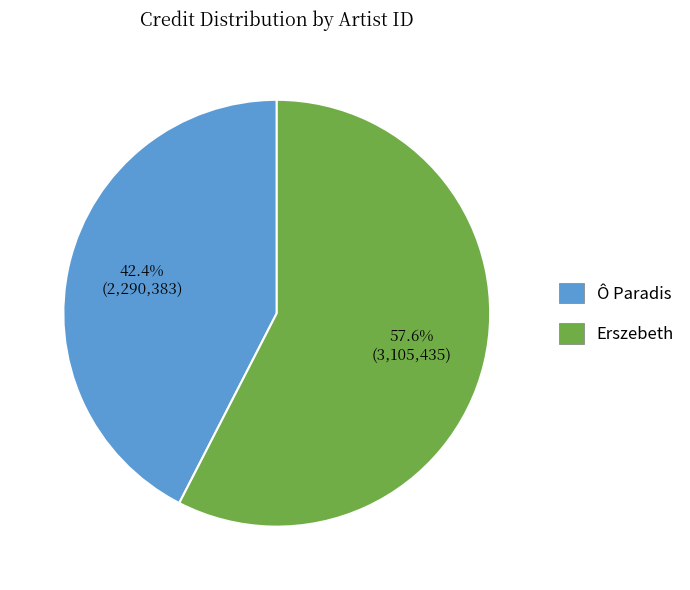

How much of the chart is everything except Ô Paradis?

57.6%